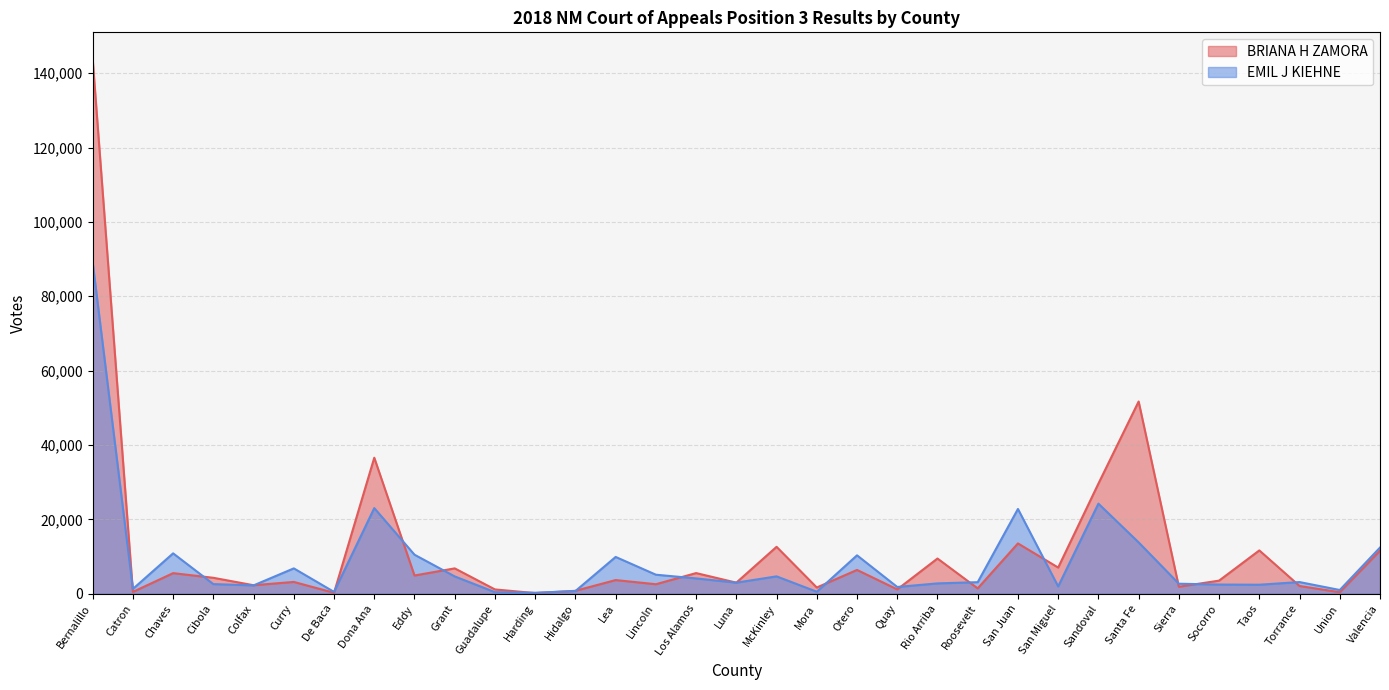

Which series has the widest spread of values?

BRIANA H ZAMORA